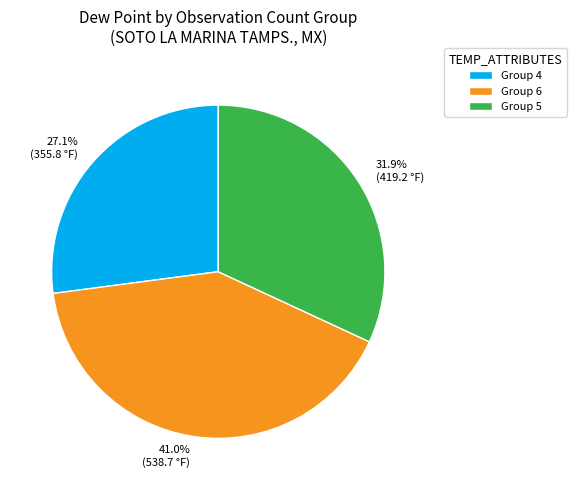

Is 41.0% (538.7 °F) the majority of the pie?

No